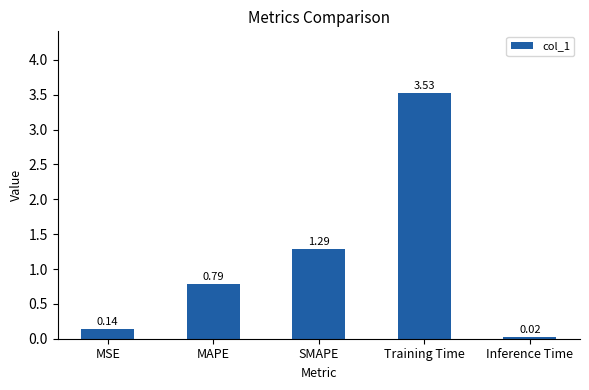

Count the number of data series in this chart.

1